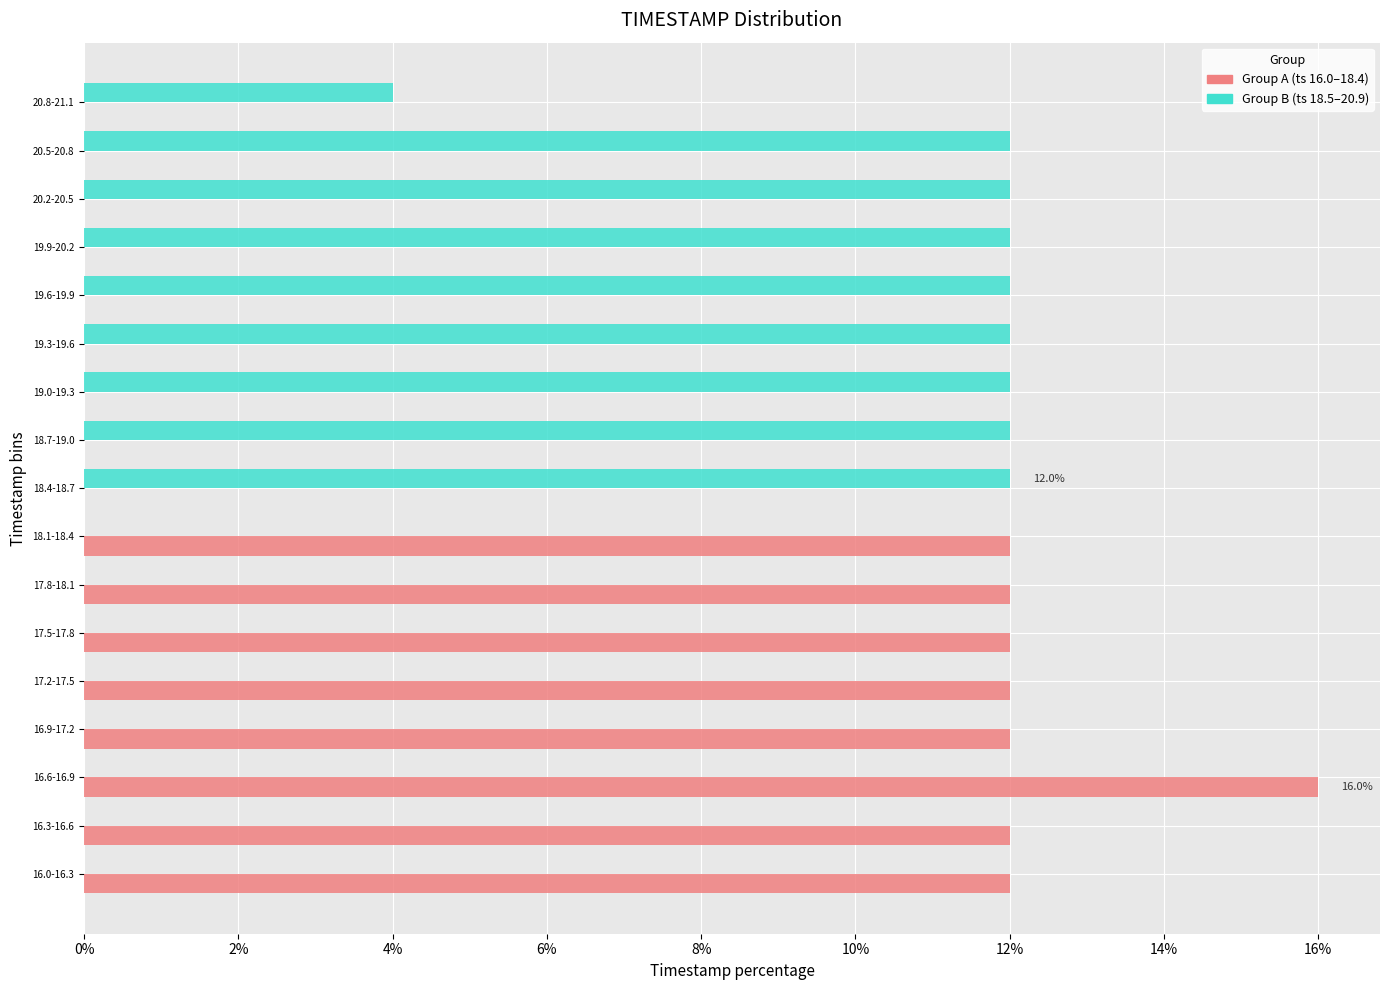

What is the maximum value shown in the chart?

16